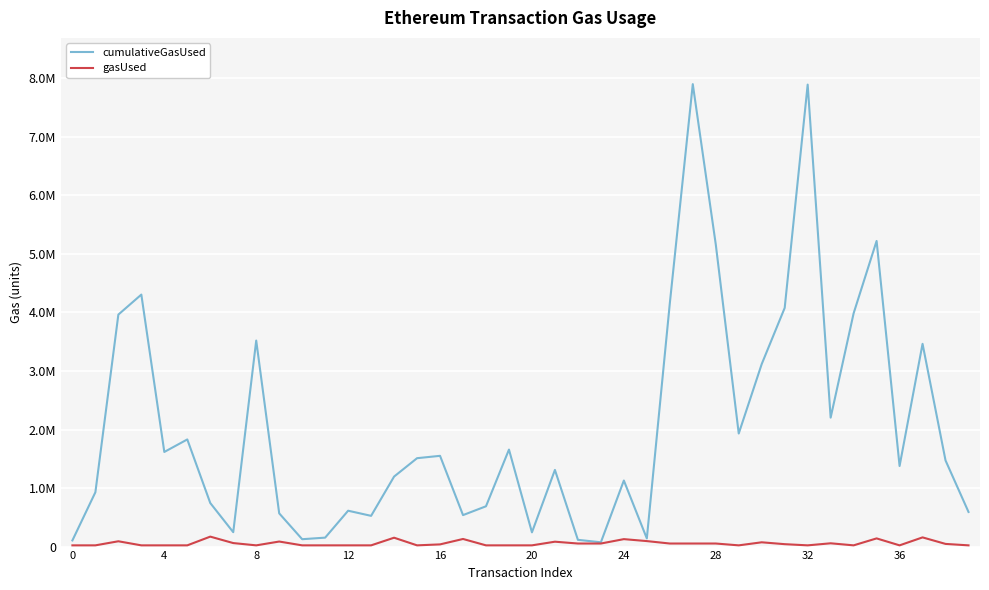

What are all the series names shown in the legend?

cumulativeGasUsed, gasUsed